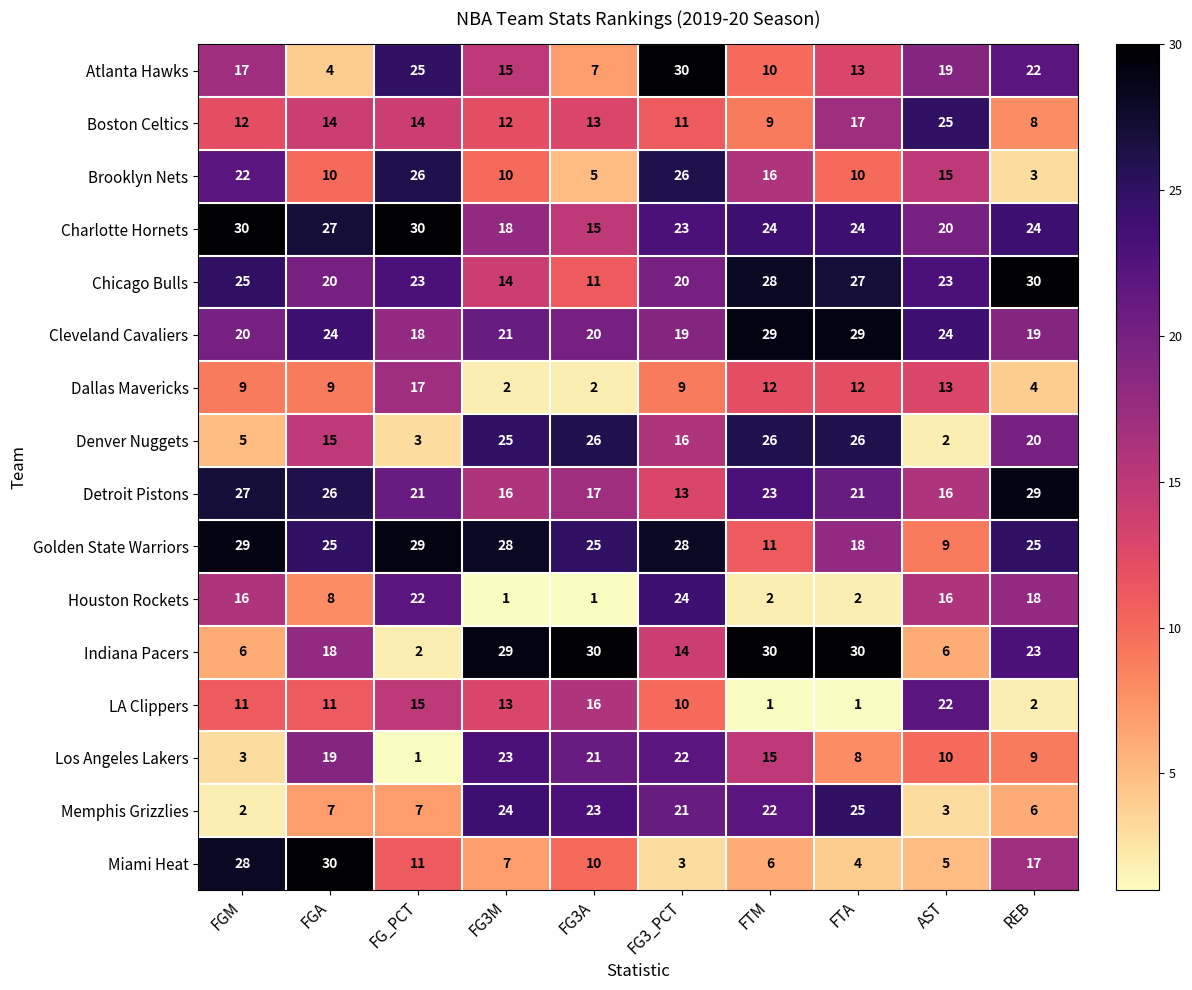

Which series has the largest range (max minus min)?

Indiana Pacers